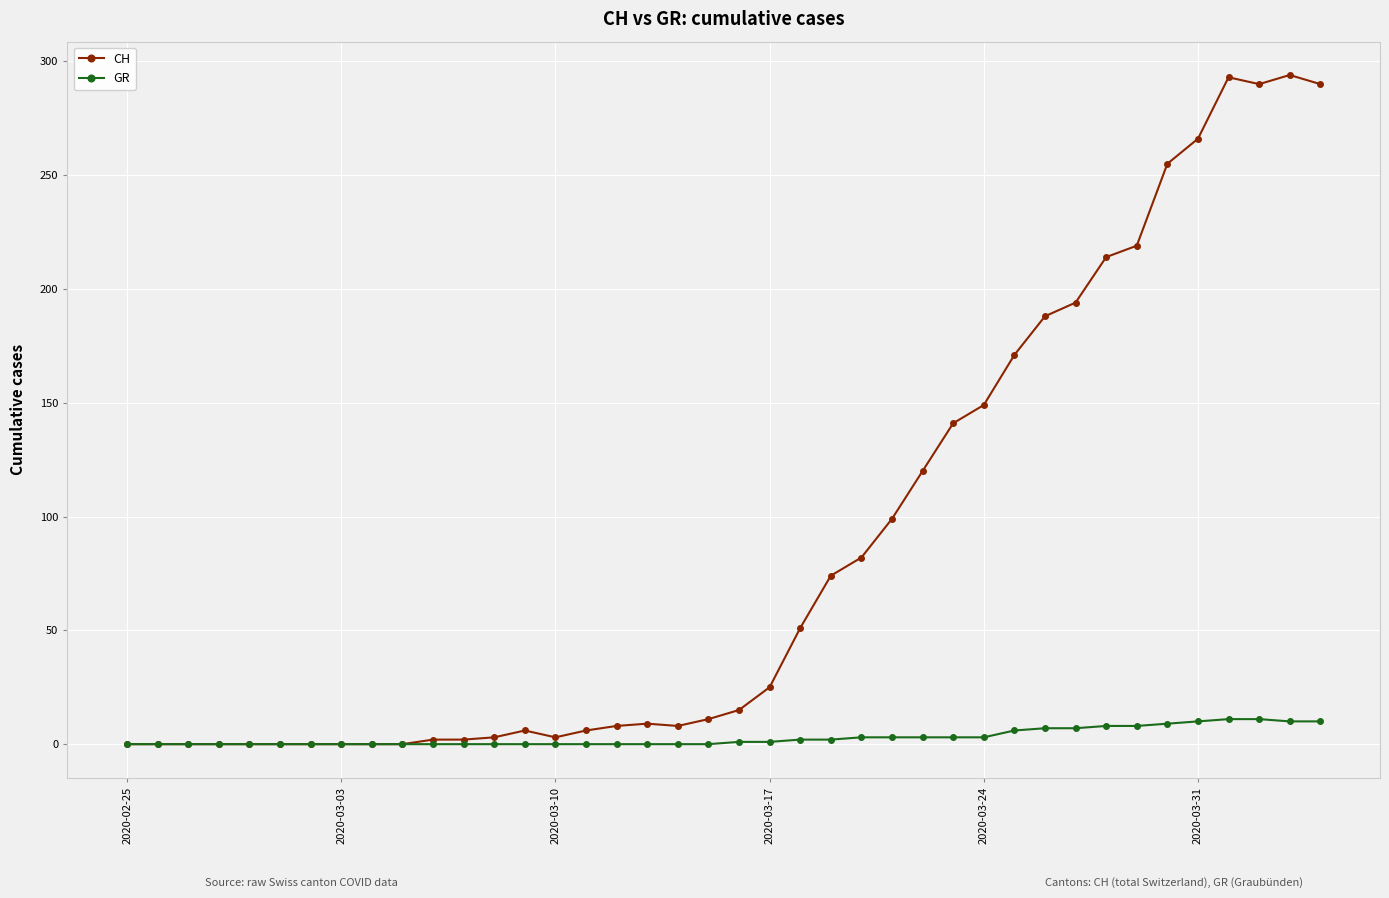

What is the maximum value for CH?

294